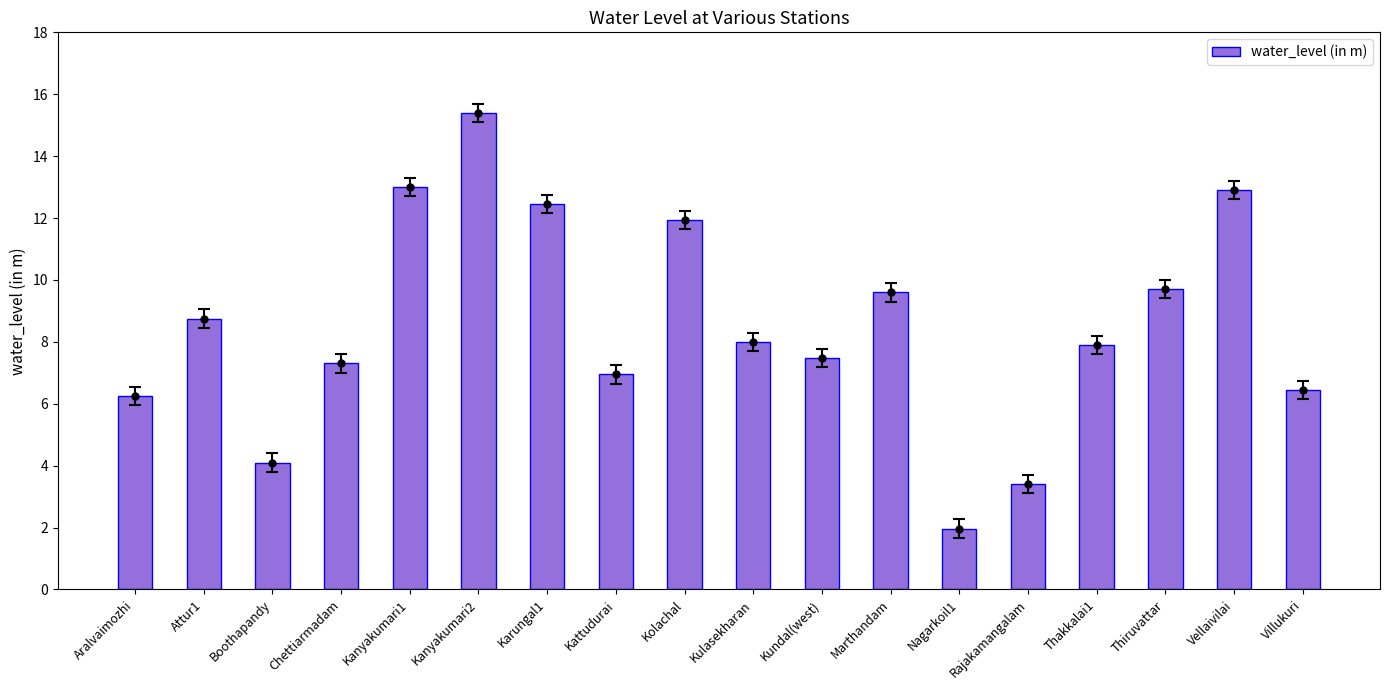

What is the label of the 9th bar from the left?

Kolachal